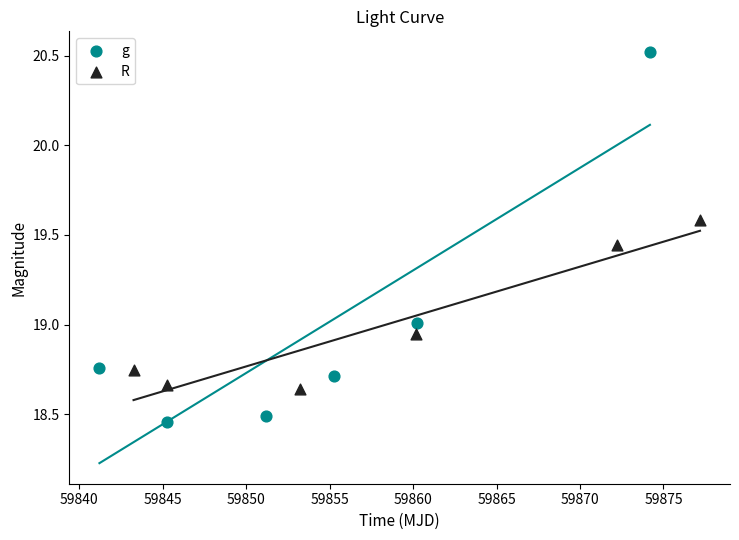

Which series reaches the minimum Y coordinate?

g